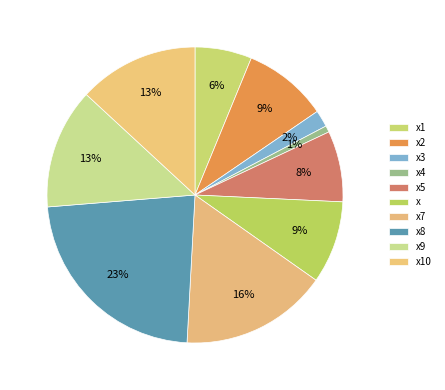

How many slices are in this pie chart?

10